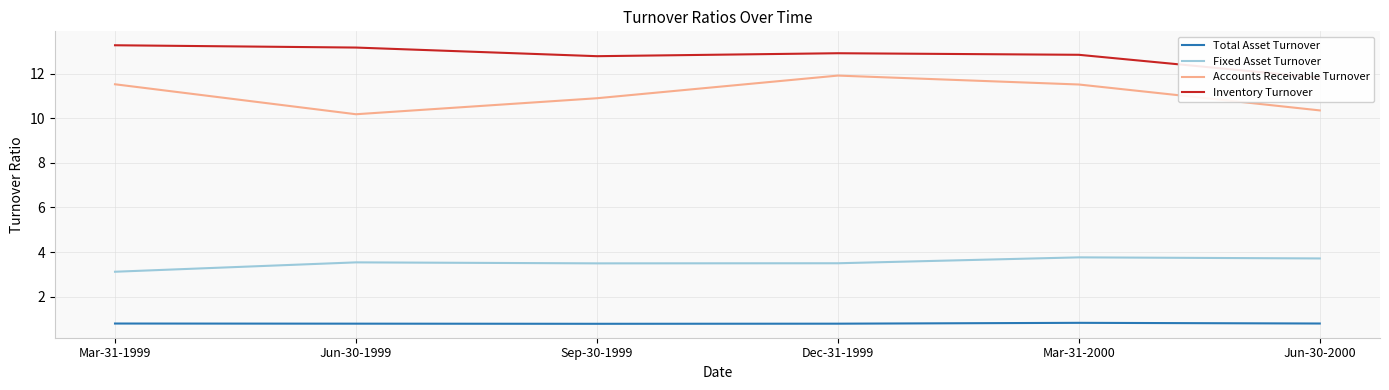

What is the spread (max minus min) of values at Dec-31-1999?

12.1